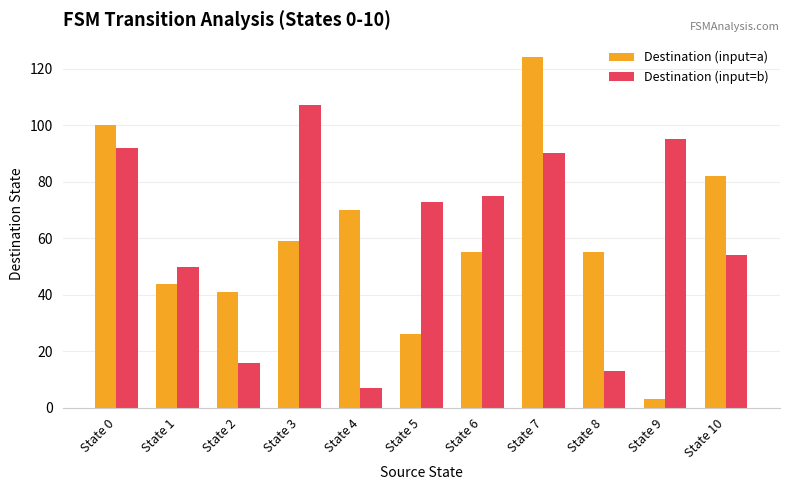

What is the sum of all Destination (input=b) values?

672